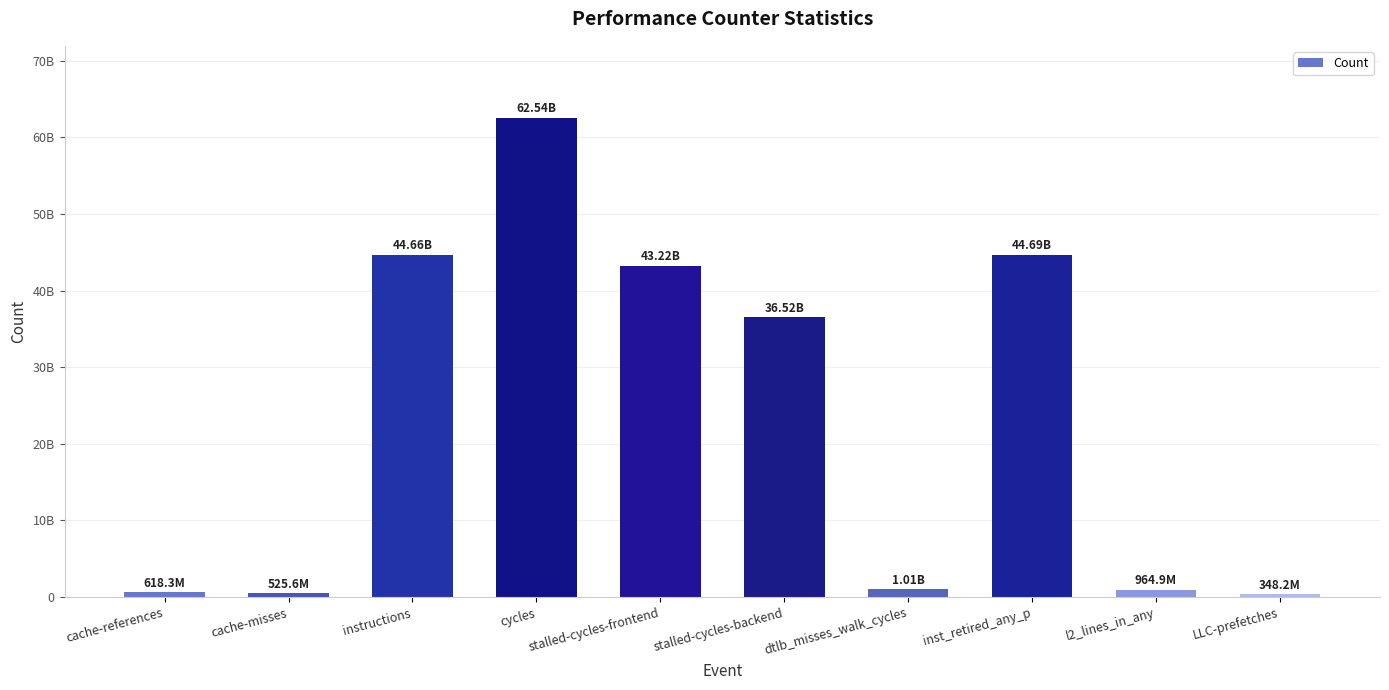

Is it true that the value at cache-misses is 525612606?

True